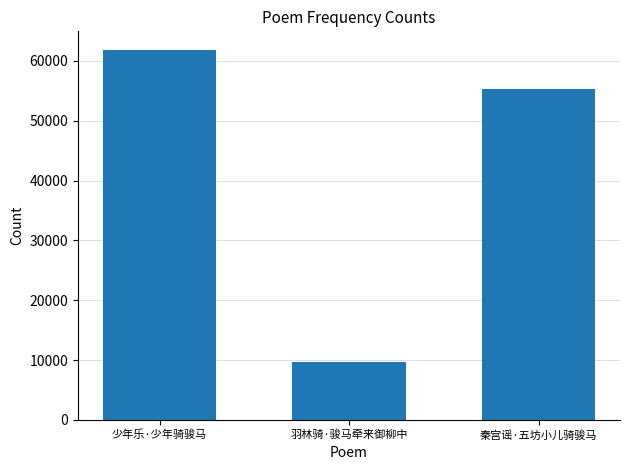

What is the label of the 2nd bar from the left?

羽林骑·骏马牵来御柳中